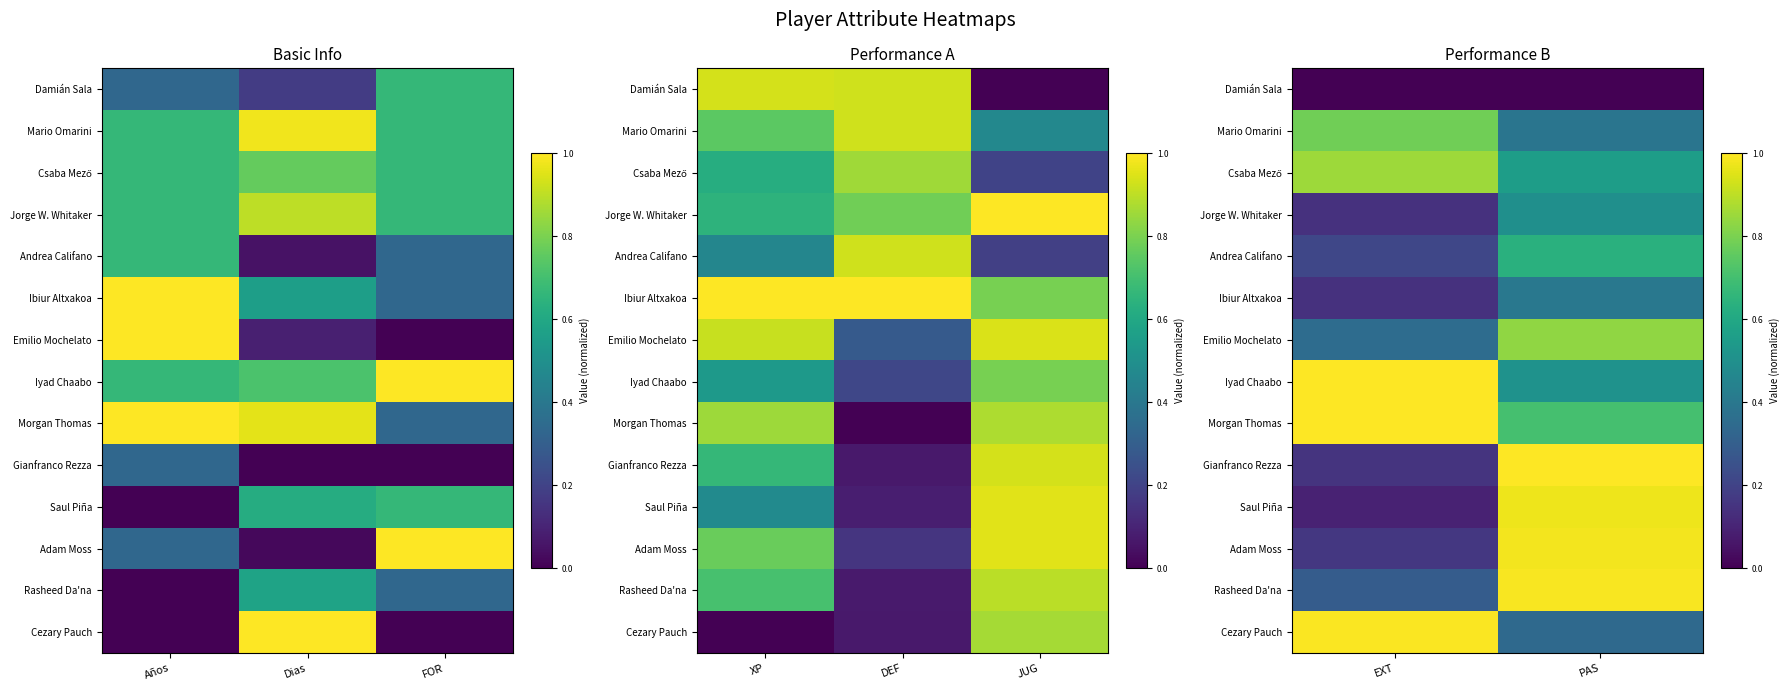

What is the difference between the maximum and minimum values in the Saul Piña series?

0.9